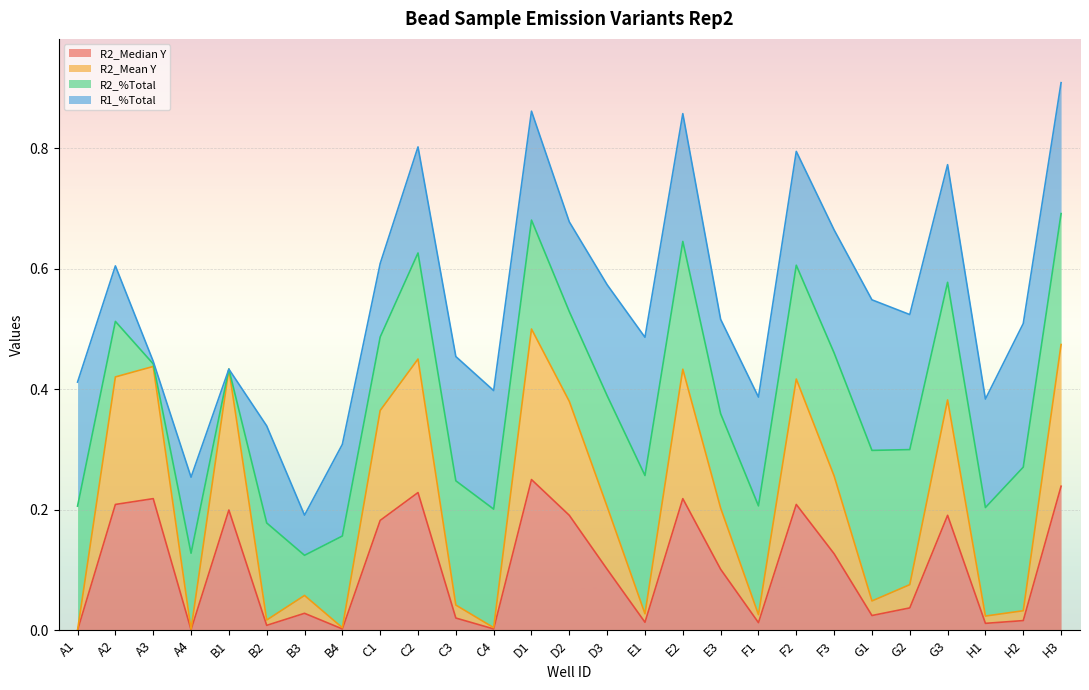

Is it true that R2_Mean Y equals 0.2 at D3?

True